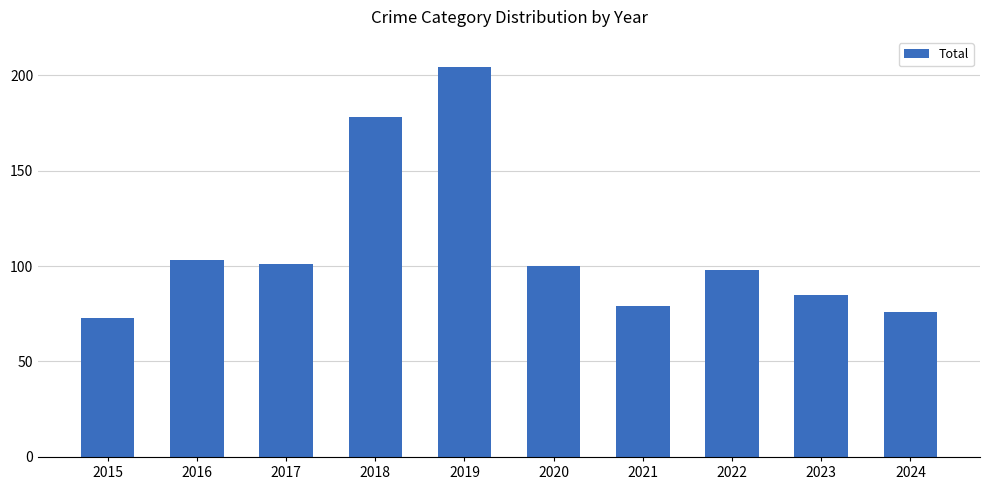

Read the value at 2023, to the nearest 5.

85